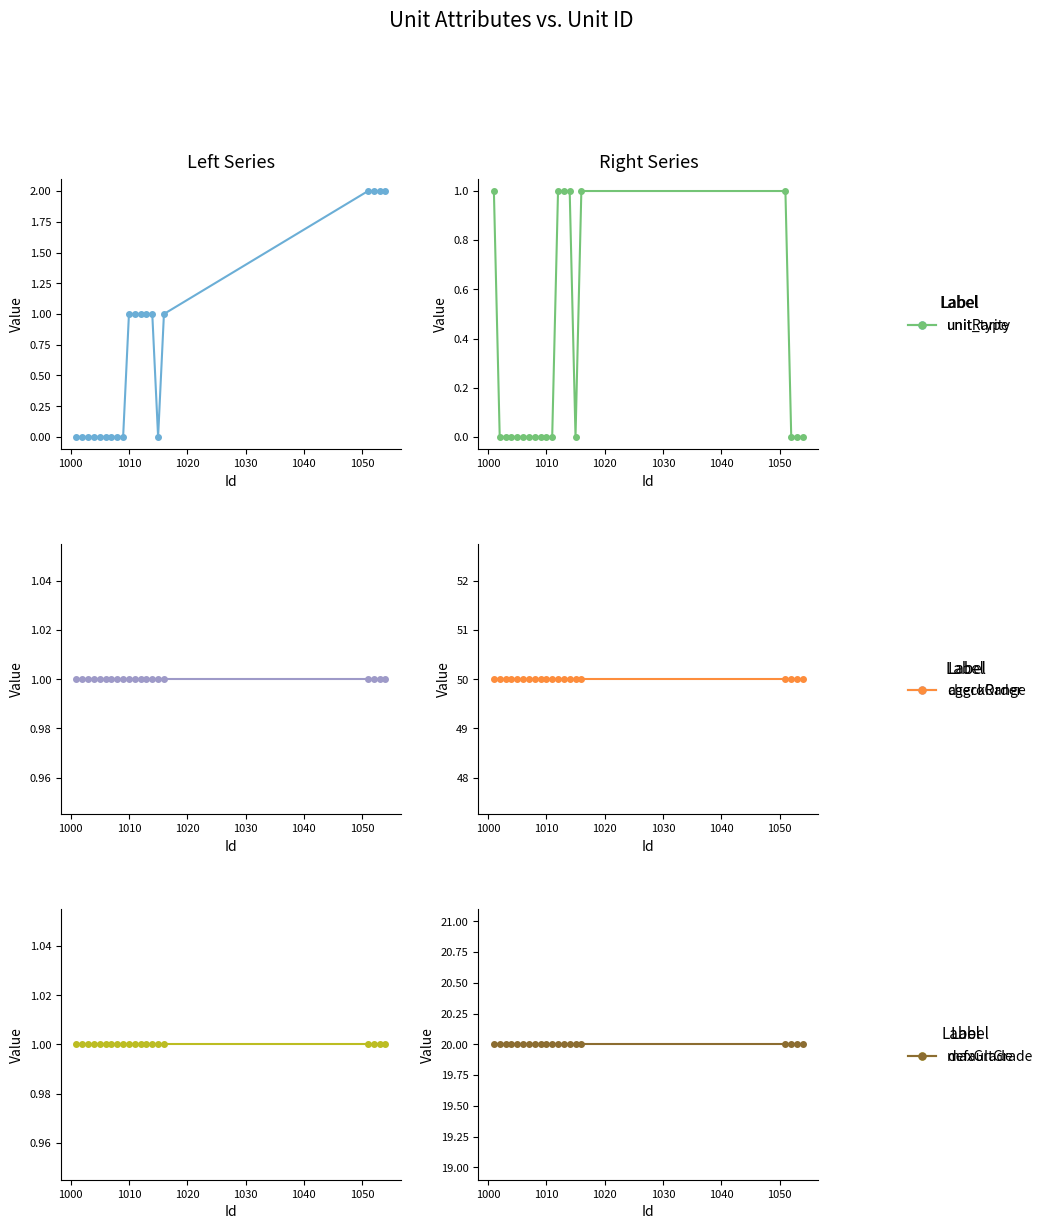

List the series in order of their peak value, lowest first.

unit_type, aggroOrder, defaultGrade, unitRarity, maxGrade, checkRange